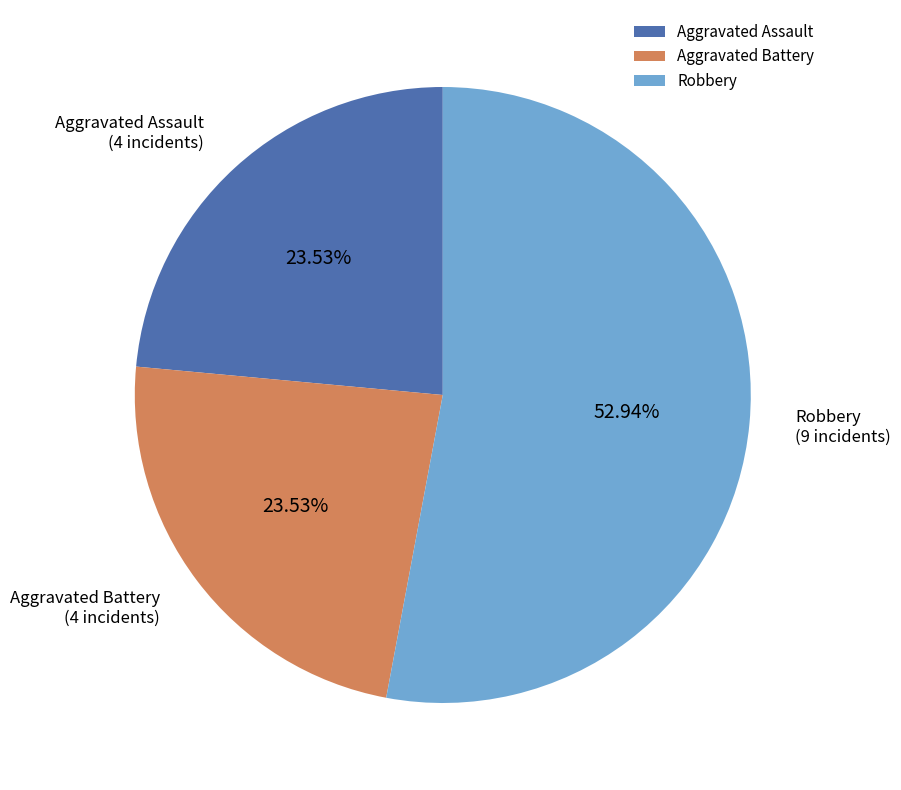

What is the total percentage of Aggravated Assault and Aggravated Battery?

47.1%